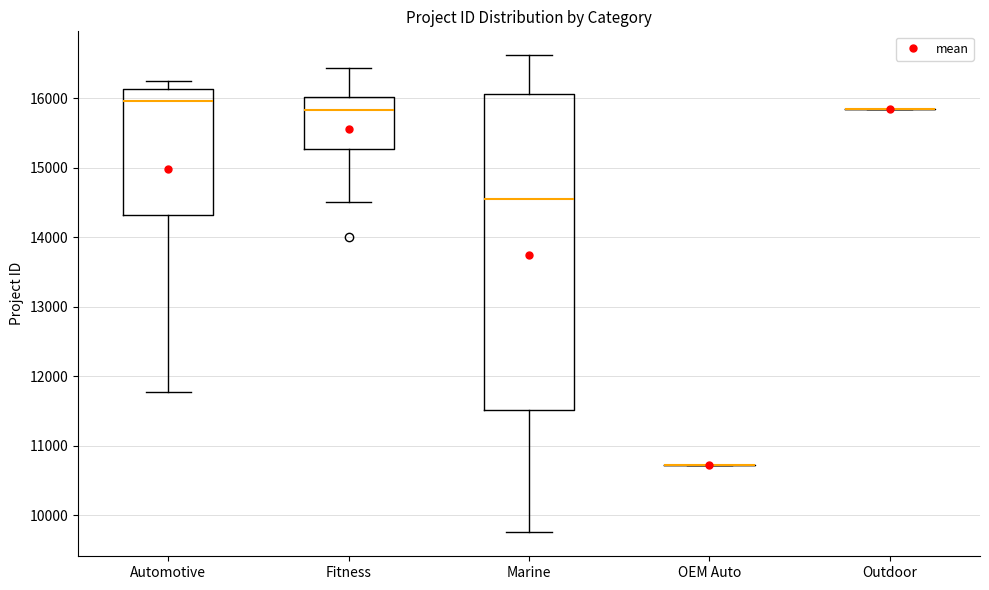

Which box is the tallest, from its lower edge to its upper edge?

Marine